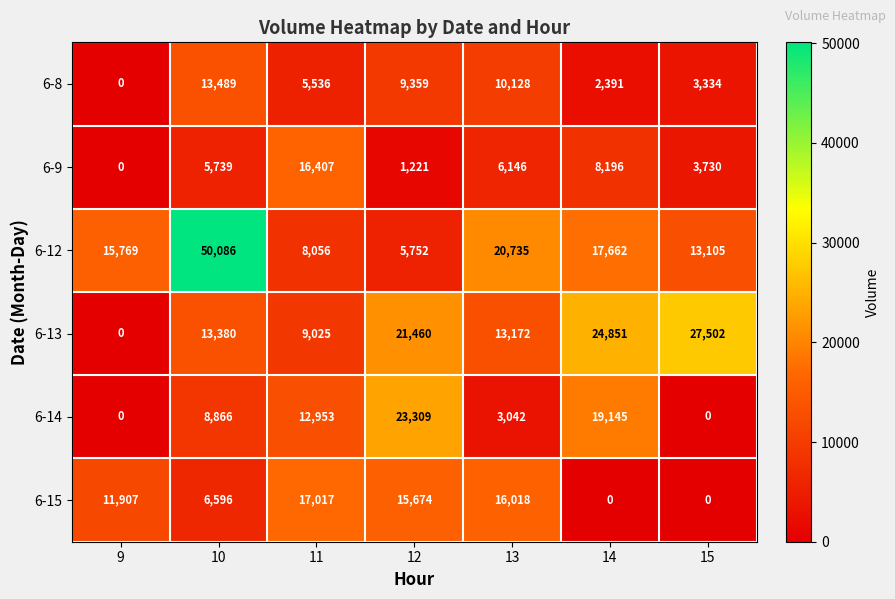

At which category is the sum across all series the highest?

10